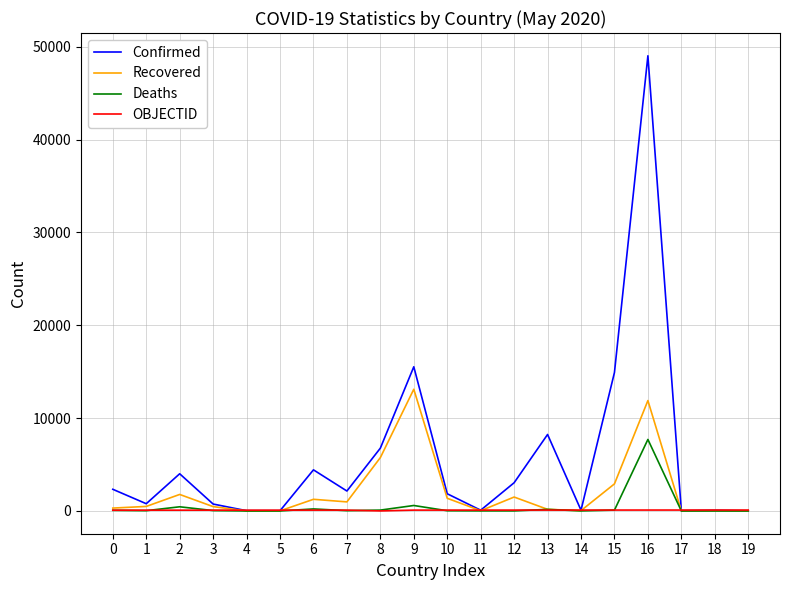

What is the maximum value for Deaths?

7703